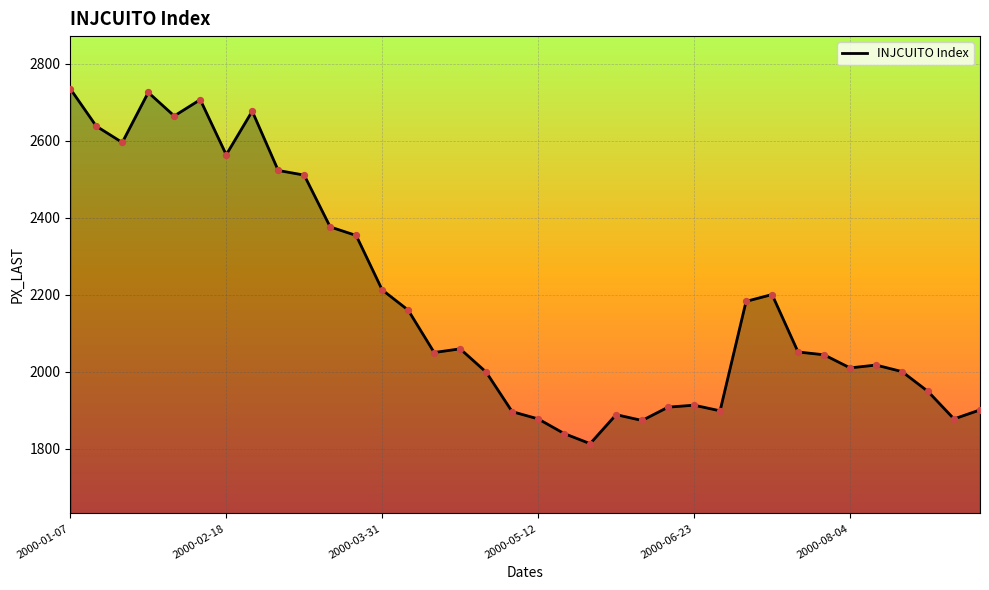

What is the difference between the maximum and minimum values?

921.2